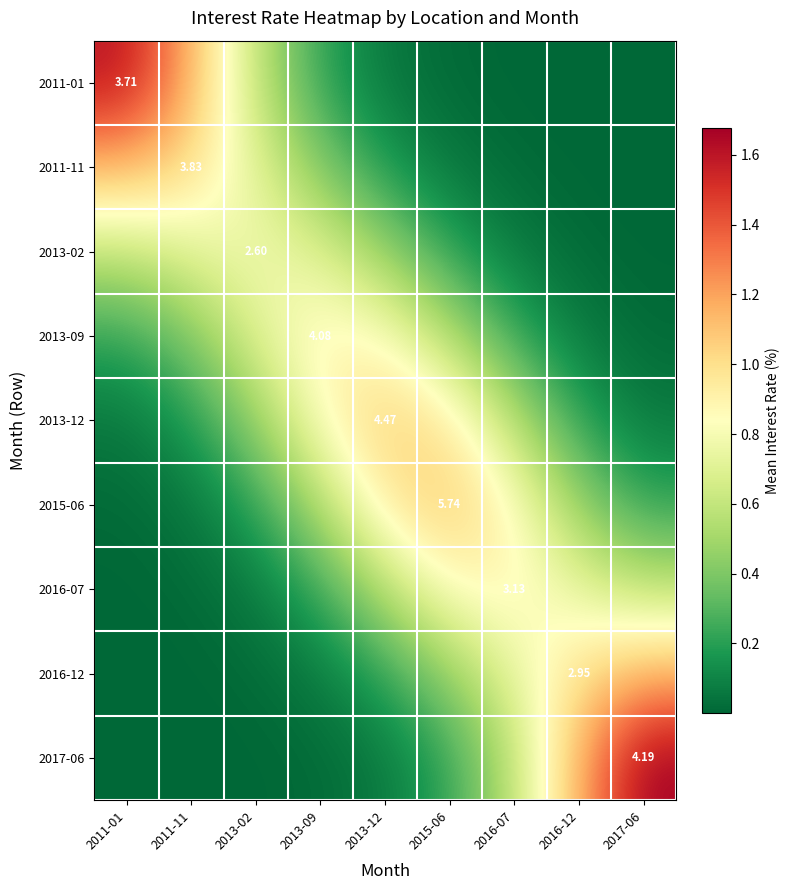

The 2017-06 series shows 0.2 at 2015-06. True or false?

True